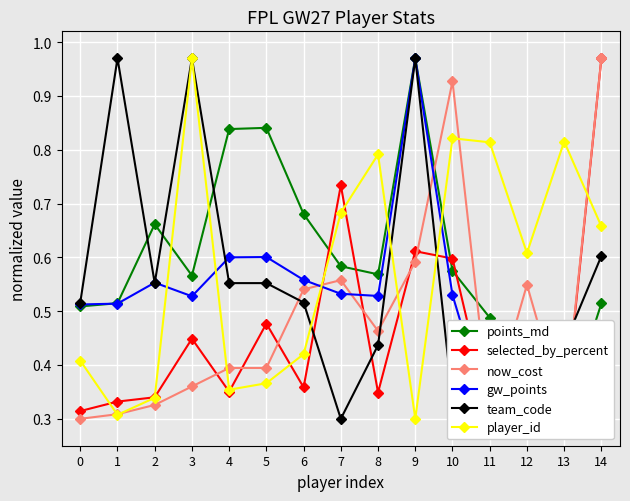

Reading right to left, list all the values displayed in this chart.

points_md: 14=0.5	13=0.3	12=0.3	11=0.5	10=0.6	9=1.0	8=0.6	7=0.6	6=0.7	5=0.8	4=0.8	3=0.6	2=0.7	1=0.5	0=0.5
selected_by_percent: 14=1.0	13=0.3	12=0.5	11=0.3	10=0.6	9=0.6	8=0.3	7=0.7	6=0.4	5=0.5	4=0.4	3=0.4	2=0.3	1=0.3	0=0.3
now_cost: 14=1.0	13=0.3	12=0.5	11=0.3	10=0.9	9=0.6	8=0.5	7=0.6	6=0.5	5=0.4	4=0.4	3=0.4	2=0.3	1=0.3	0=0.3
gw_points: 14=0.3	13=0.3	12=0.3	11=0.3	10=0.5	9=1.0	8=0.5	7=0.5	6=0.6	5=0.6	4=0.6	3=0.5	2=0.6	1=0.5	0=0.5
team_code: 14=0.6	13=0.4	12=0.4	11=0.4	10=0.3	9=1.0	8=0.4	7=0.3	6=0.5	5=0.6	4=0.6	3=1.0	2=0.6	1=1.0	0=0.5
player_id: 14=0.7	13=0.8	12=0.6	11=0.8	10=0.8	9=0.3	8=0.8	7=0.7	6=0.4	5=0.4	4=0.4	3=1.0	2=0.3	1=0.3	0=0.4